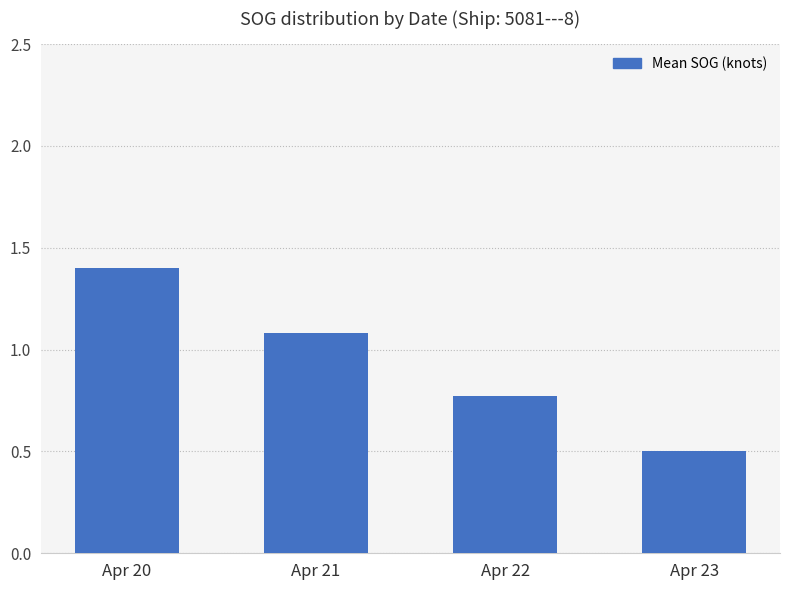

Approximately how many times larger is the value at Apr 23 compared to Apr 20?

0.4